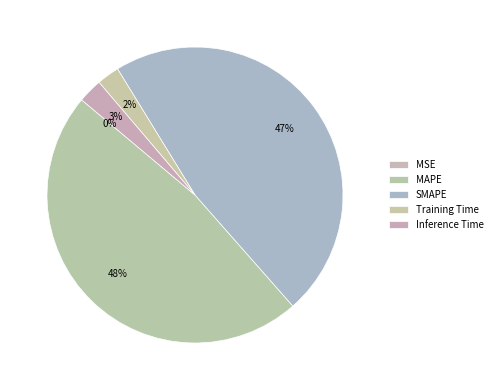

Combined, what portion of the pie is Inference Time and SMAPE?

49.9%